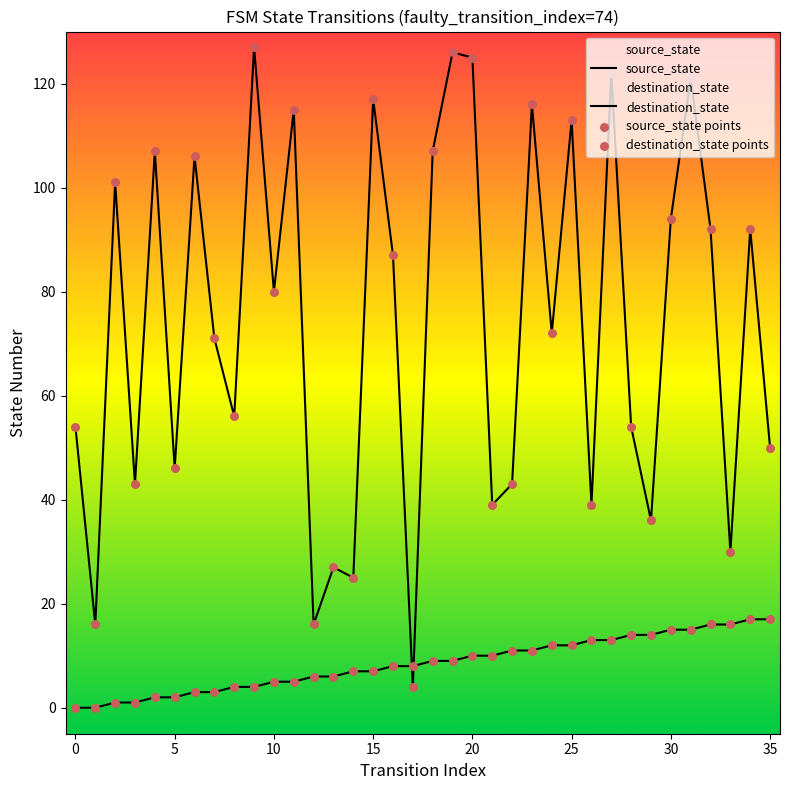

At which category is the sum across all series the highest?

31